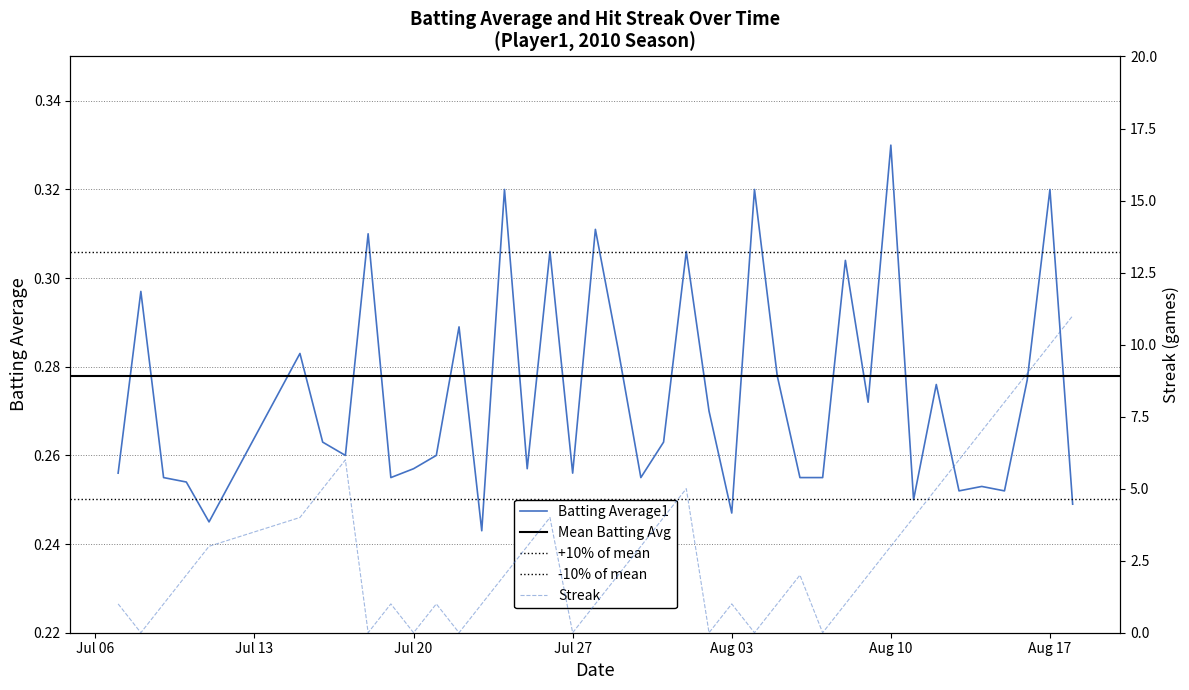

How many intersections are there between Batting Average1 and Streak?

16